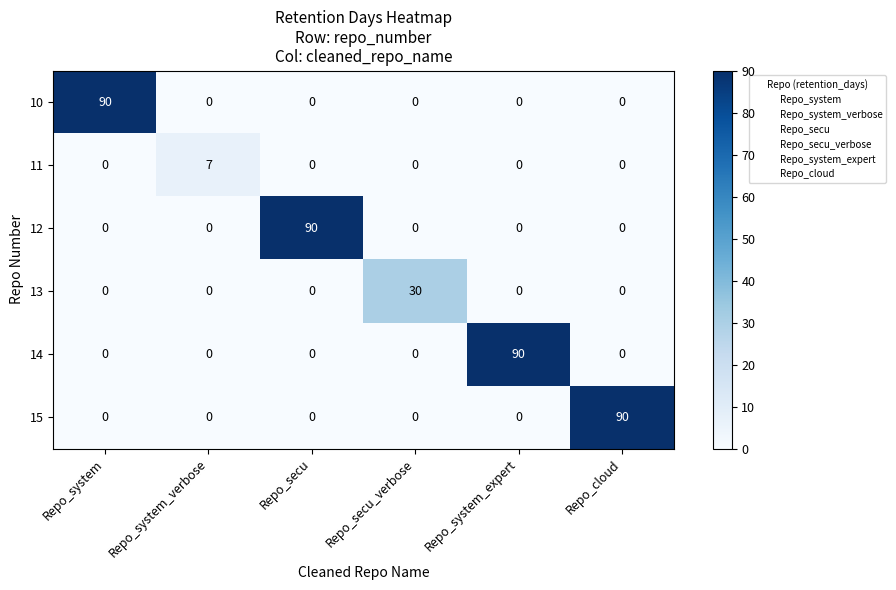

What is the difference between the maximum and minimum values in the 13 series?

30